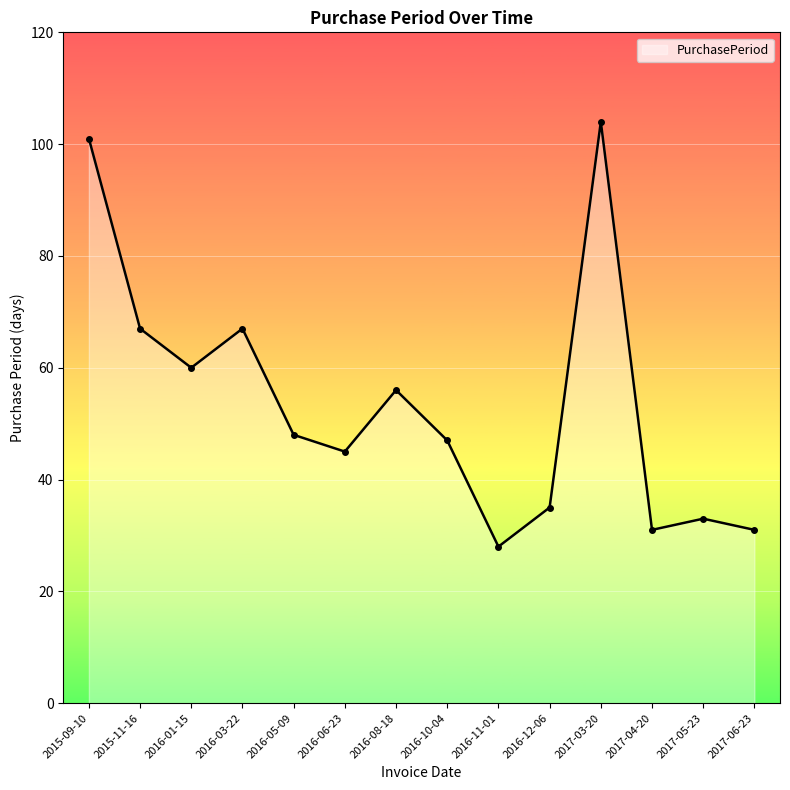

How many points are higher than both their immediate neighbors (excluding endpoints)?

4